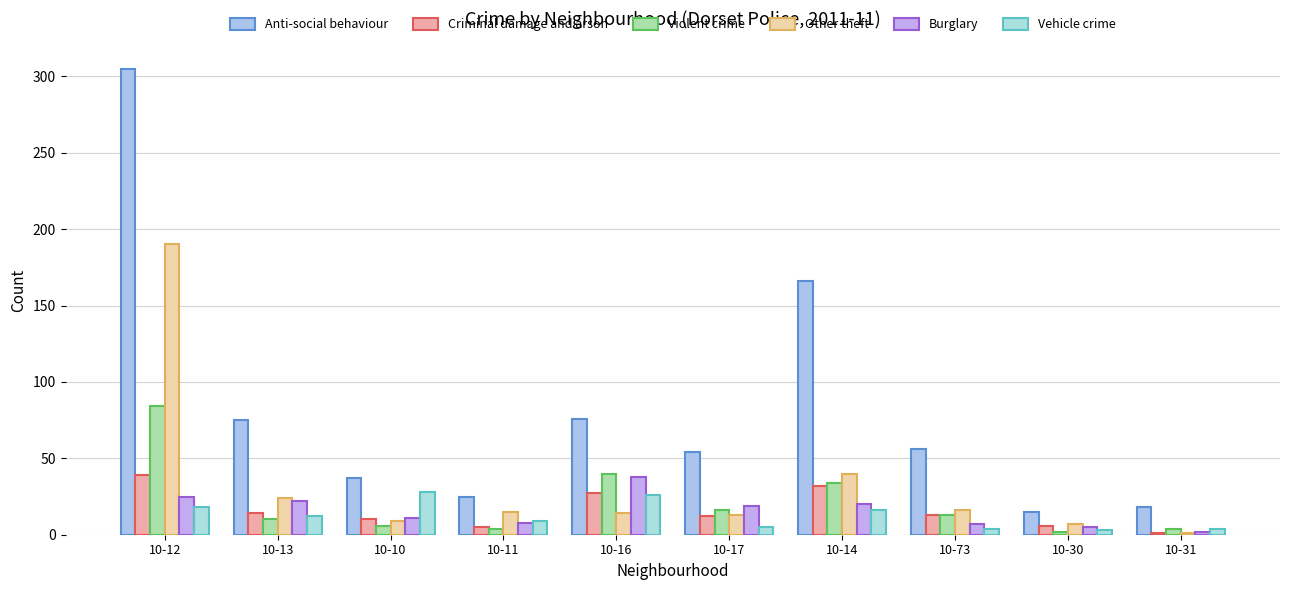

At how many categories does at least one series exceed 255?

1